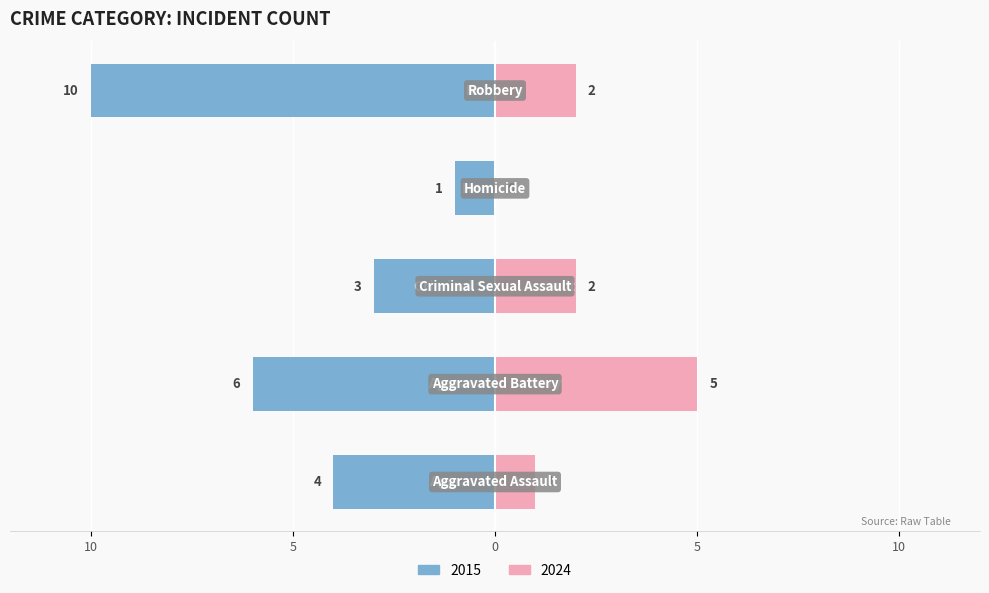

What is the difference between the maximum and second lowest values in the Right (2024) series?

4